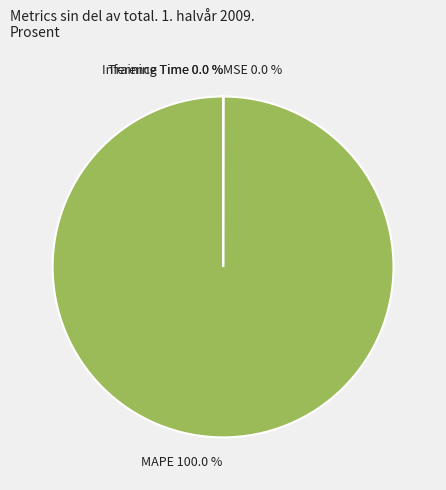

Which slice is the largest?

MAPE